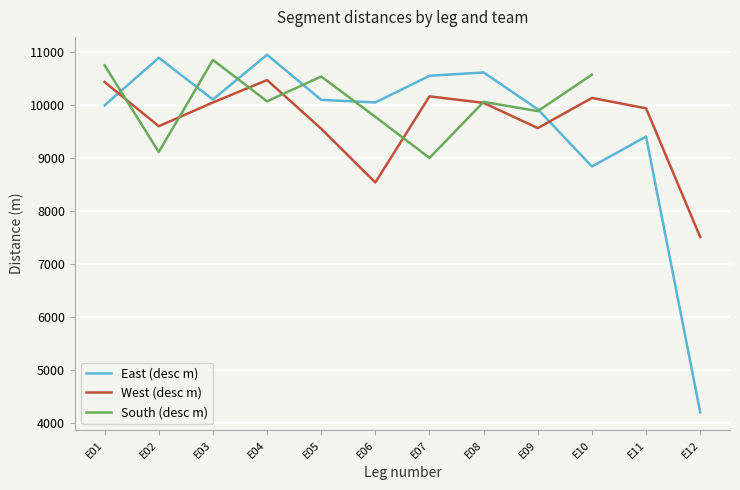

List the series in order of their peak value, lowest first.

West (desc m), South (desc m), East (desc m)